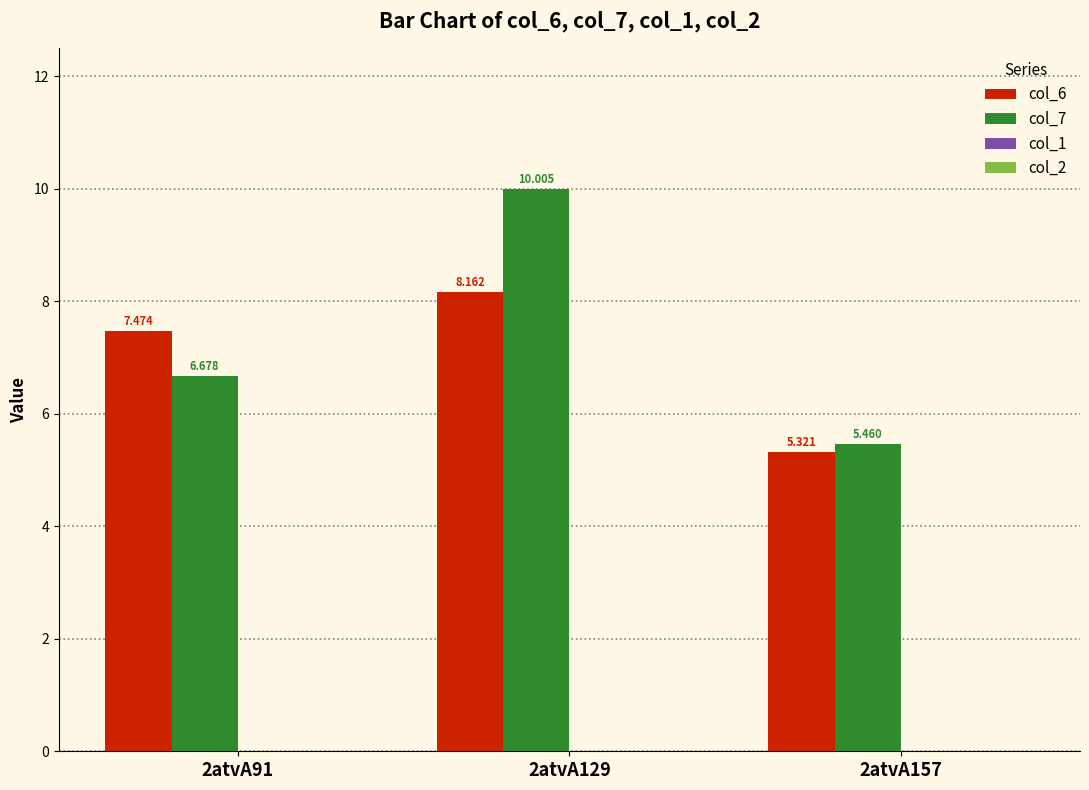

What is the average value of the col_6 series?

7.0